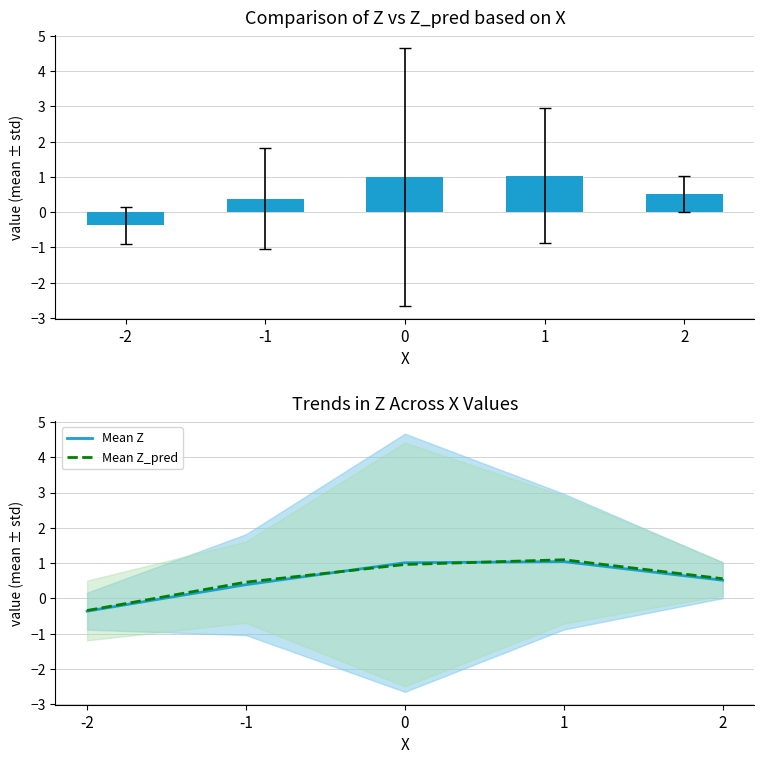

Rank the categories by Z mean value from highest to lowest.

1, 0, 2, -1, -2